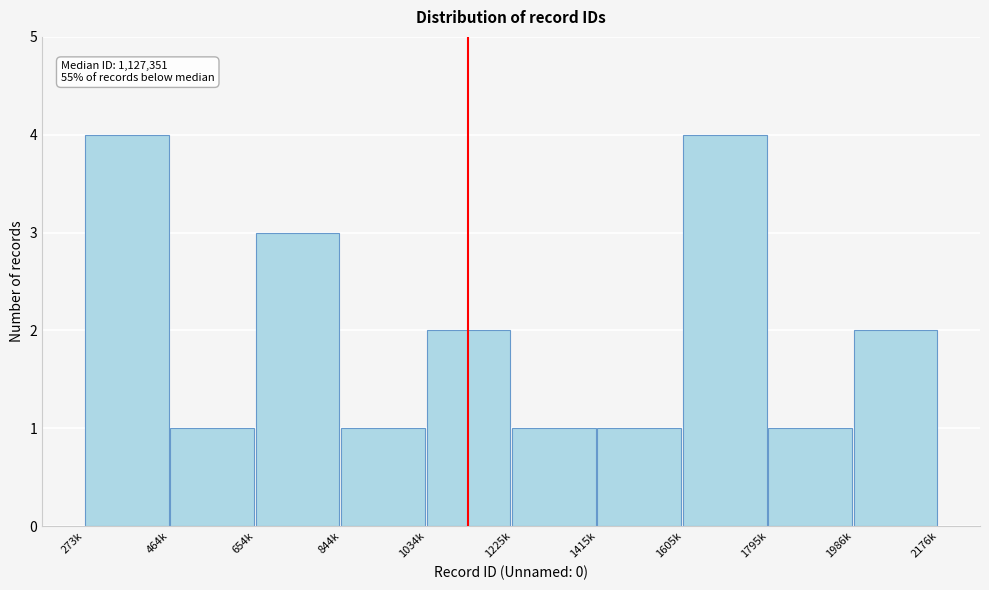

Reading left to right, extract all data points from this chart.

4	1	3	1	2	1	1	4	1	2